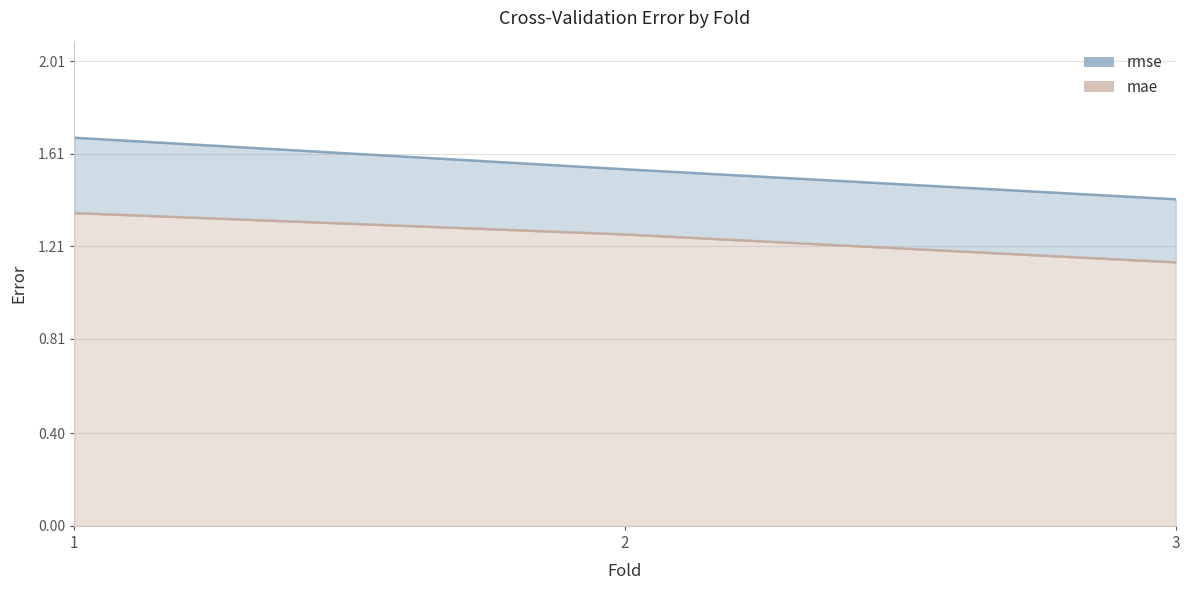

Which series has the largest total across all categories?

rmse